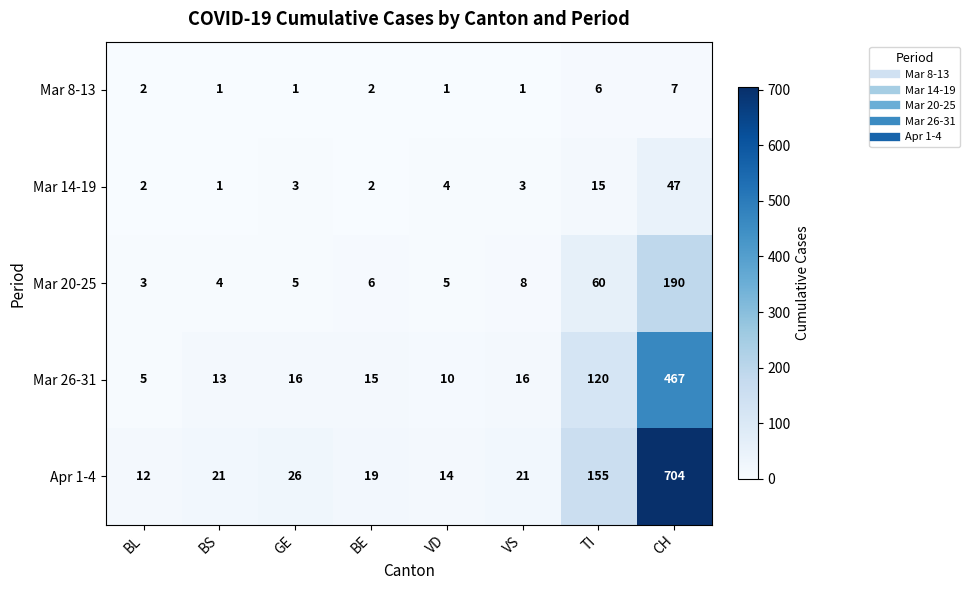

At which category does the chart reach its peak across all series?

CH